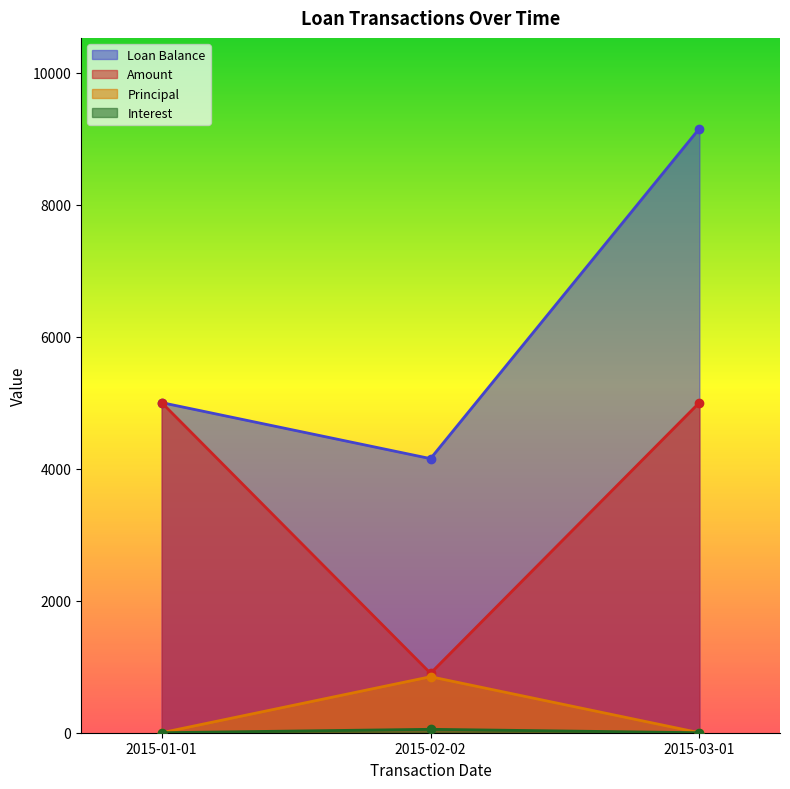

What is the total value across all series at 2015-02-02?

5951.8